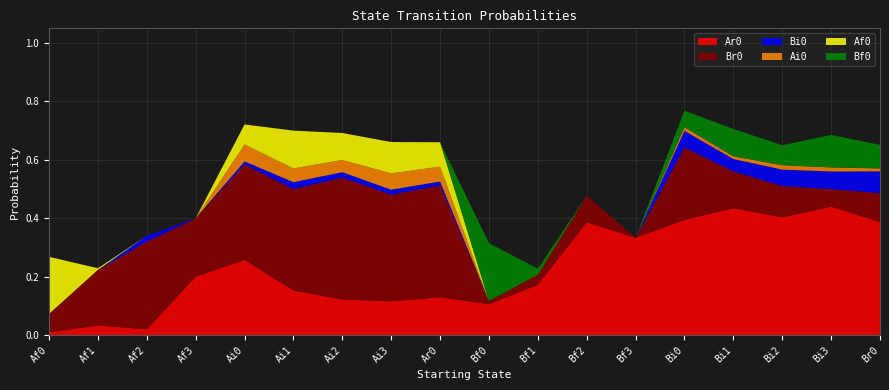

Reading left to right, list all the values displayed in this chart.

Ar0: 0.0	0.0	0.0	0.2	0.3	0.2	0.1	0.1	0.1	0.1	0.2	0.4	0.3	0.4	0.4	0.4	0.4	0.4
Br0: 0.1	0.2	0.3	0.2	0.3	0.3	0.4	0.4	0.4	0.0	0.0	0.1	0.0	0.2	0.1	0.1	0.1	0.1
Bi0: 0.0	0.0	0.0	0.0	0.0	0.0	0.0	0.0	0.0	0.0	0.0	0.0	0.0	0.1	0.0	0.1	0.1	0.1
Ai0: 0.0	0.0	0.0	0.0	0.1	0.0	0.0	0.1	0.1	0.0	0.0	0.0	0.0	0.0	0.0	0.0	0.0	0.0
Af0: 0.2	0.0	0.0	0.0	0.1	0.1	0.1	0.1	0.1	0.0	0.0	0.0	0.0	0.0	0.0	0.0	0.0	0.0
Bf0: 0.0	0.0	0.0	0.0	0.0	0.0	0.0	0.0	0.0	0.2	0.0	0.0	0.0	0.1	0.1	0.1	0.1	0.1